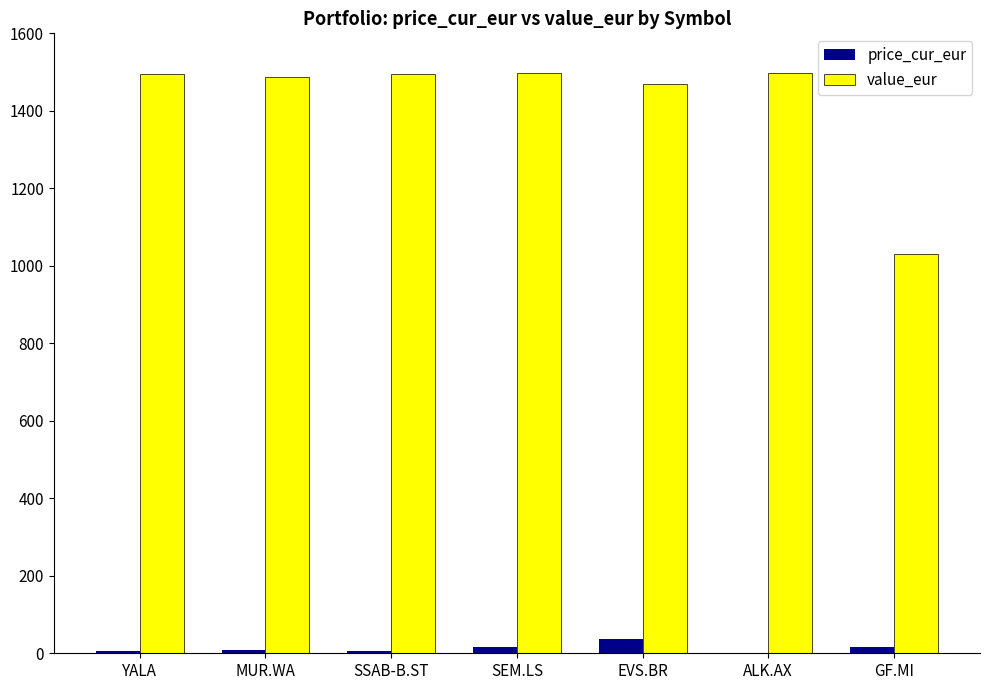

Which series changed the most between EVS.BR and GF.MI?

value_eur